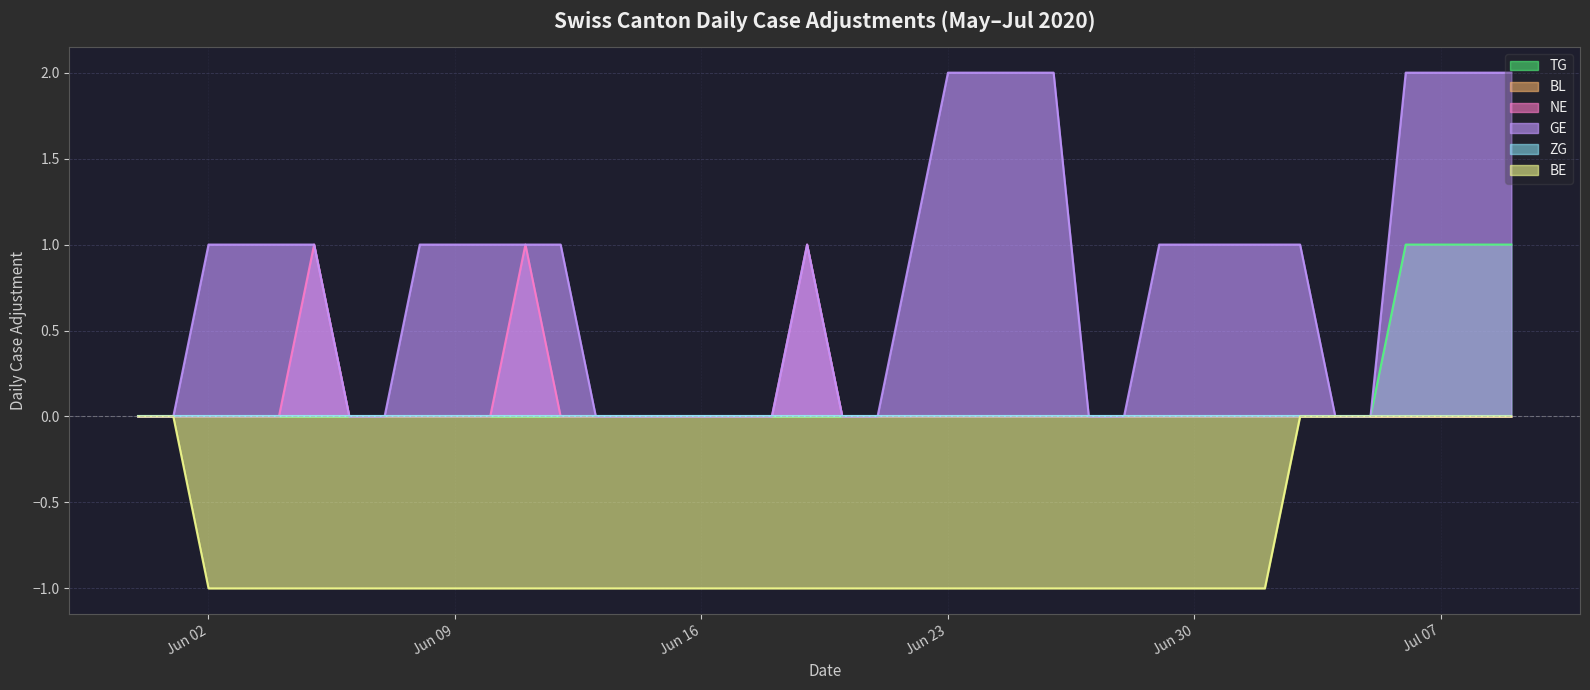

True or false: GE has a value of -1 at 2020-06-17.

False